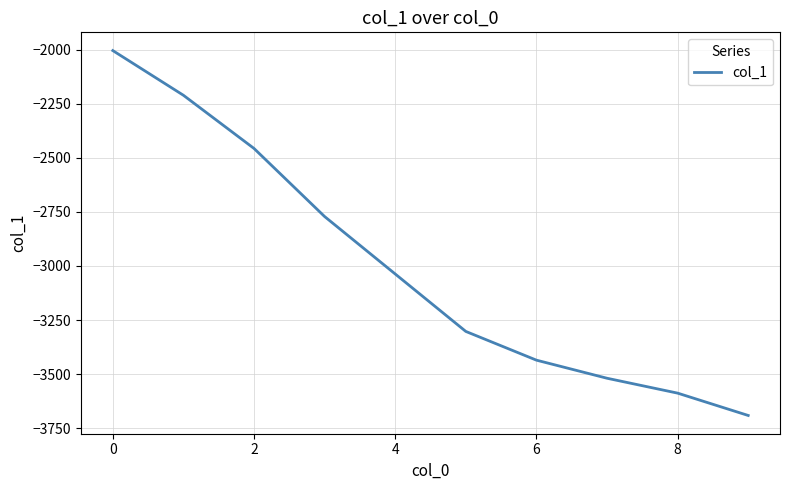

What is the minimum value shown in the chart?

-3690.9